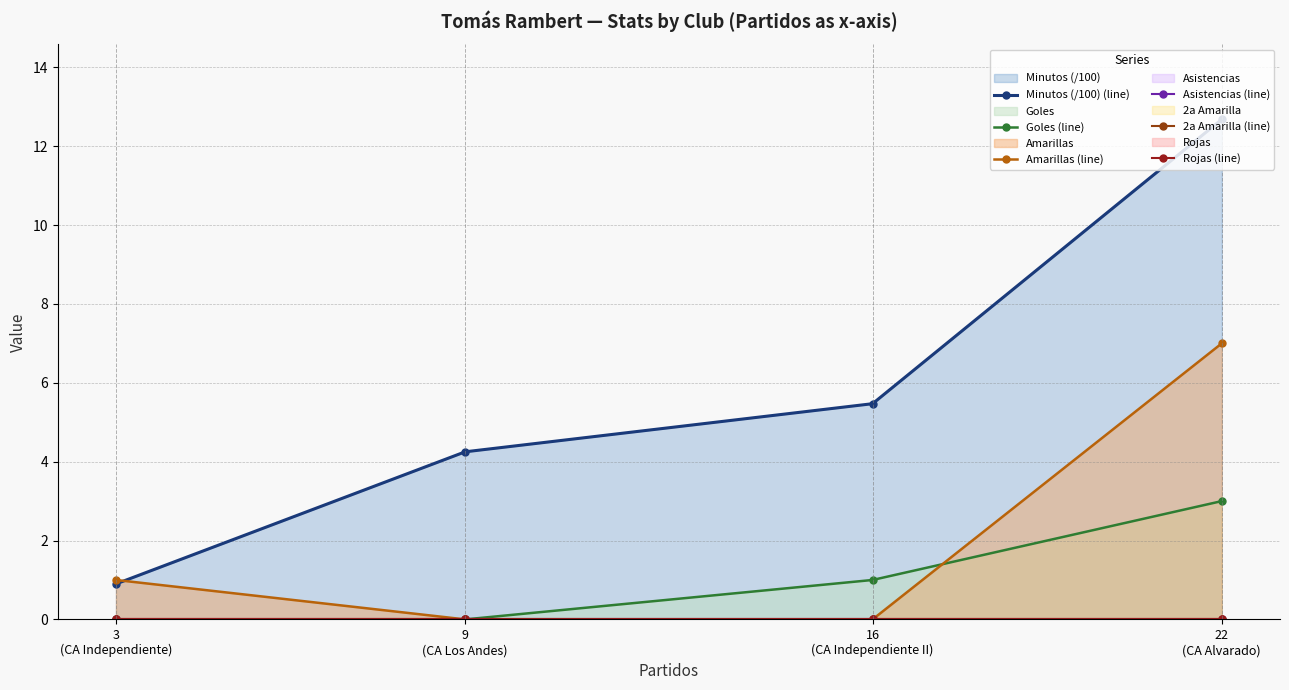

How many lines are shown in the chart?

6